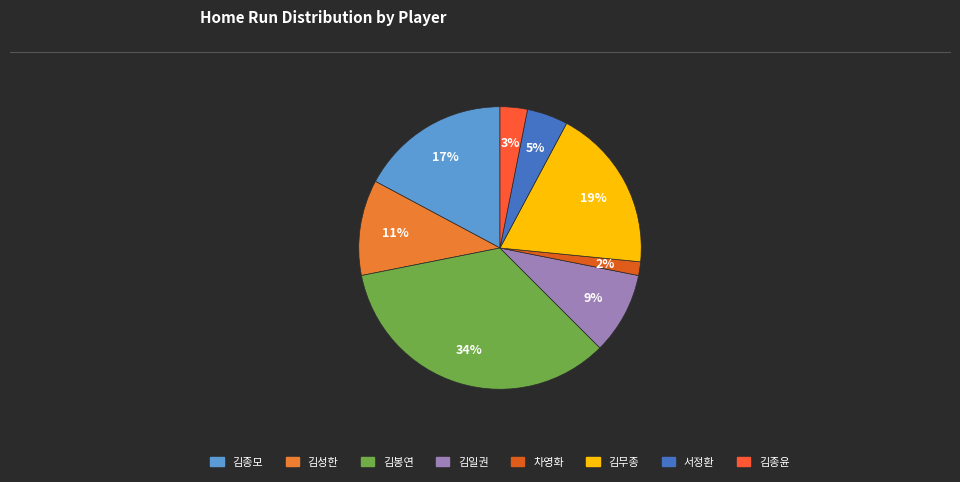

Count the number of slices in the pie.

8